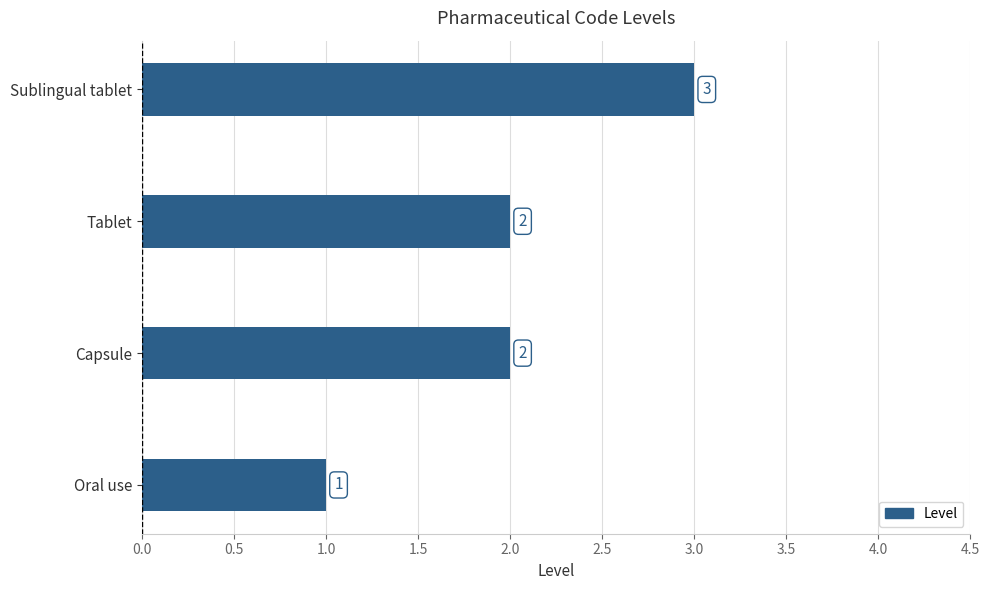

What is the sum of all values?

8